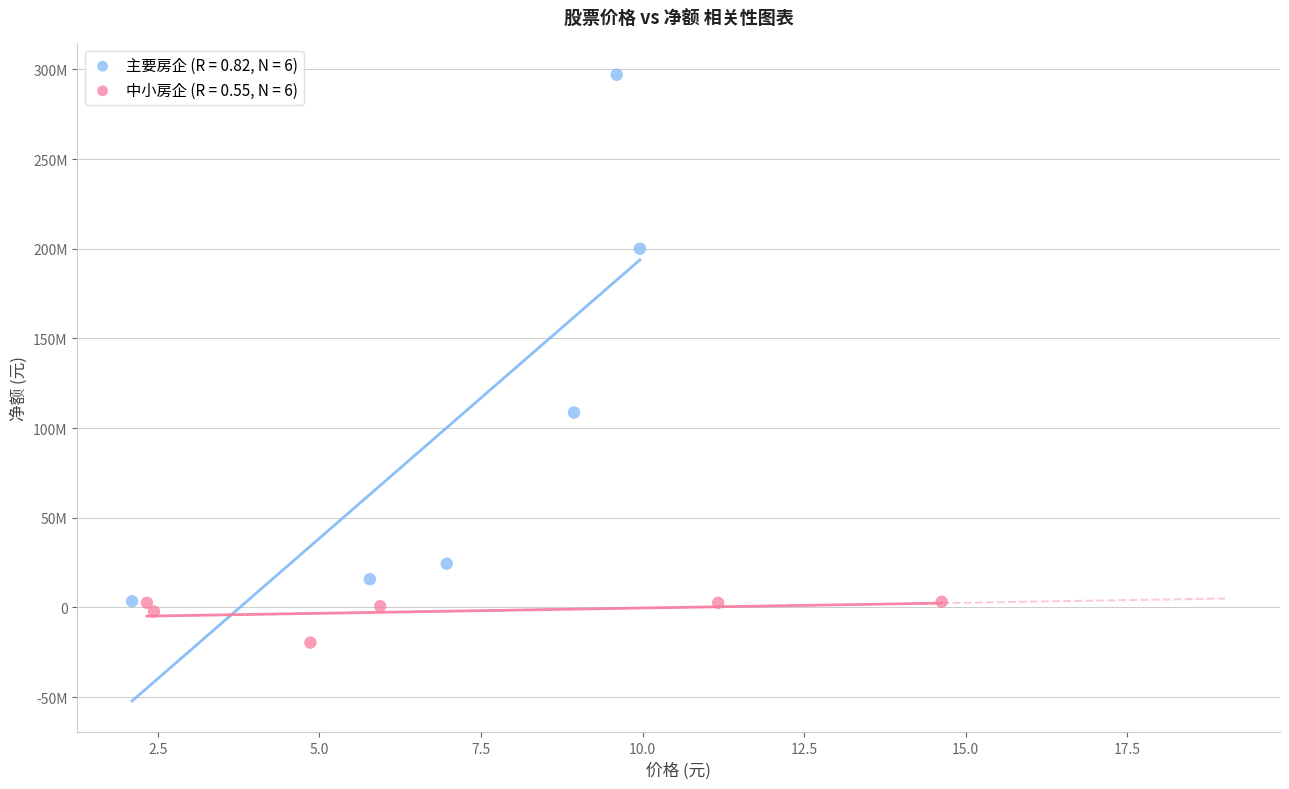

Which series contains the lowest Y value?

中小房企 (R = 0.55, N = 6)